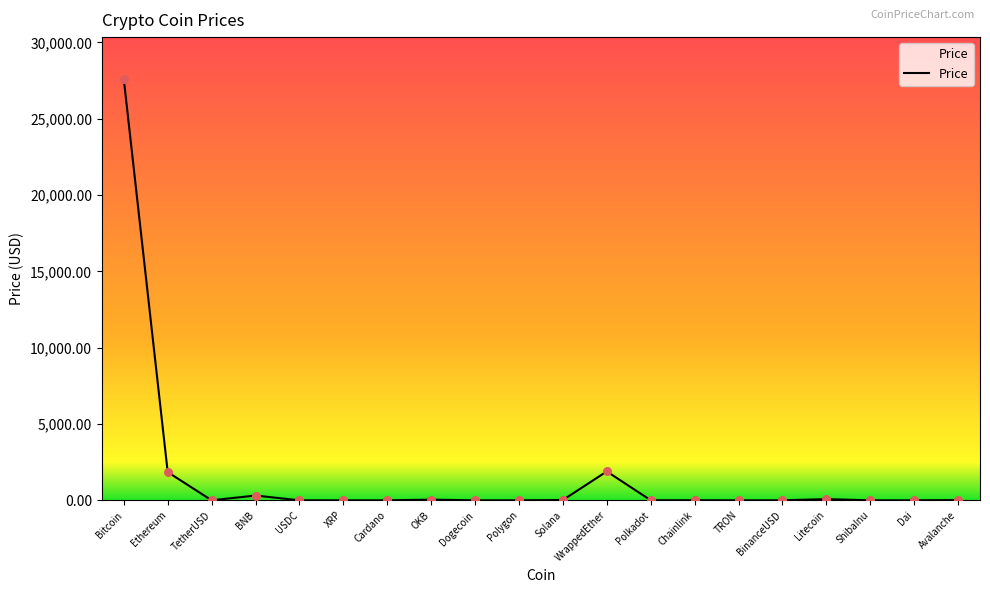

Which category has the highest value across all series?

Bitcoin